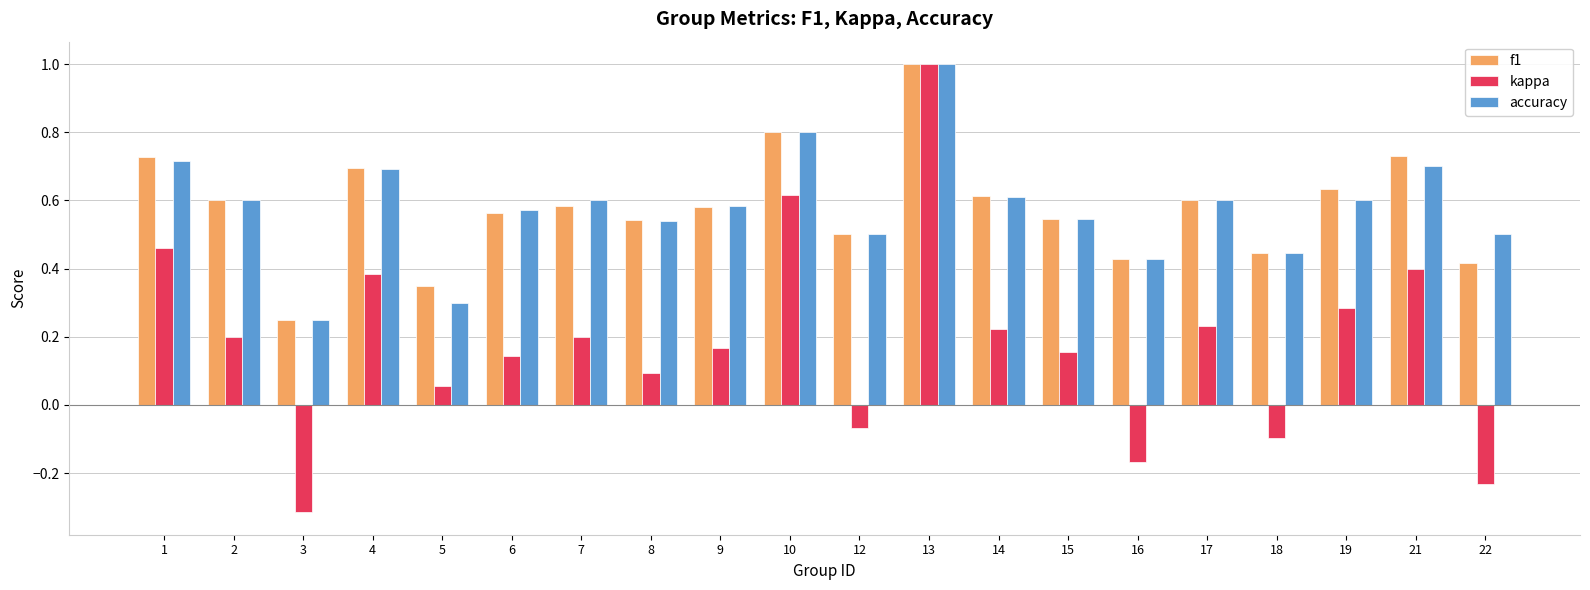

What are all the series names shown in the legend?

f1, kappa, accuracy